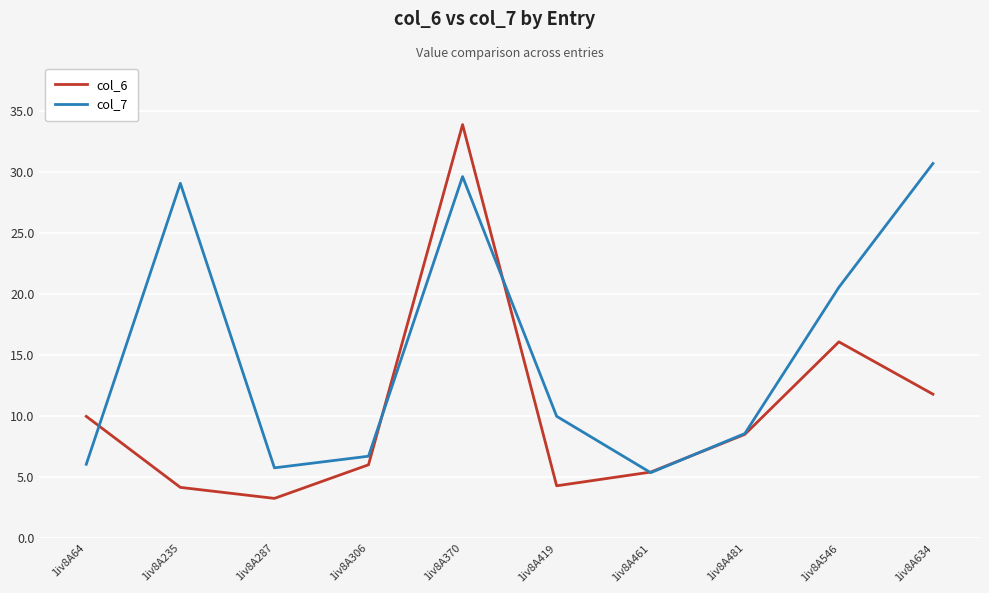

Rank the series at 1iv8A64 from lowest to highest value.

col_7, col_6